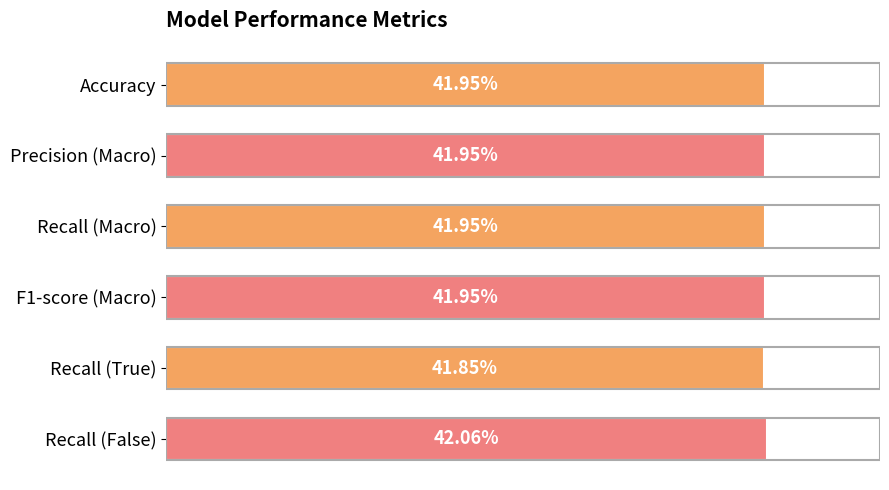

Are the bars horizontal?

Yes